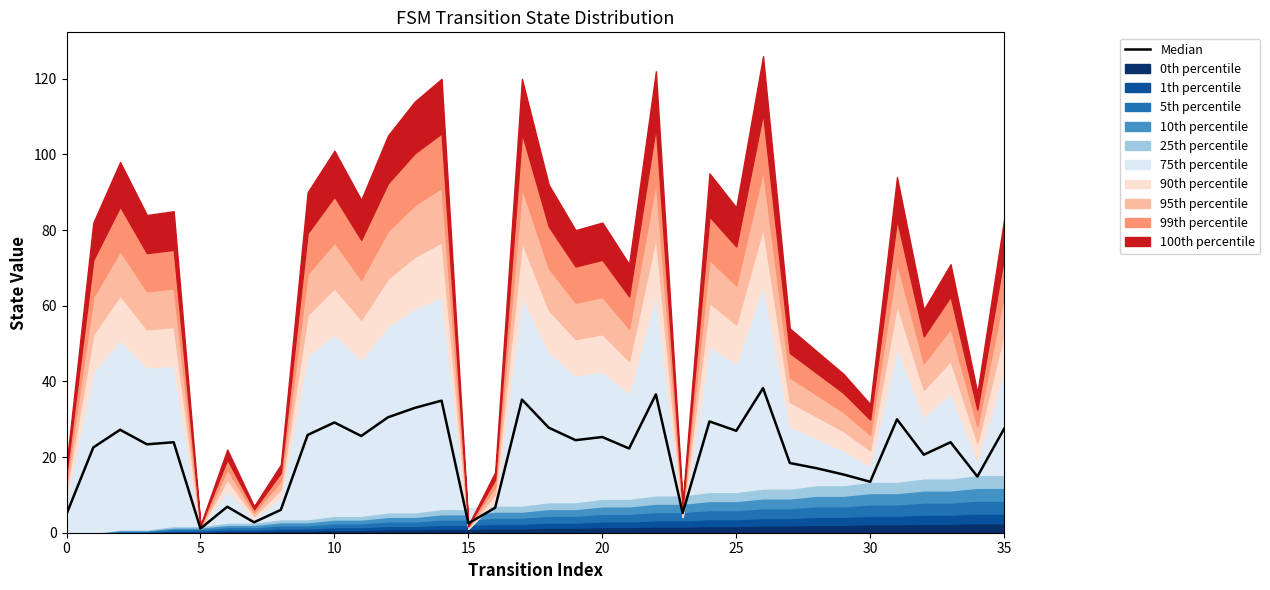

How many values exceed 23?

20